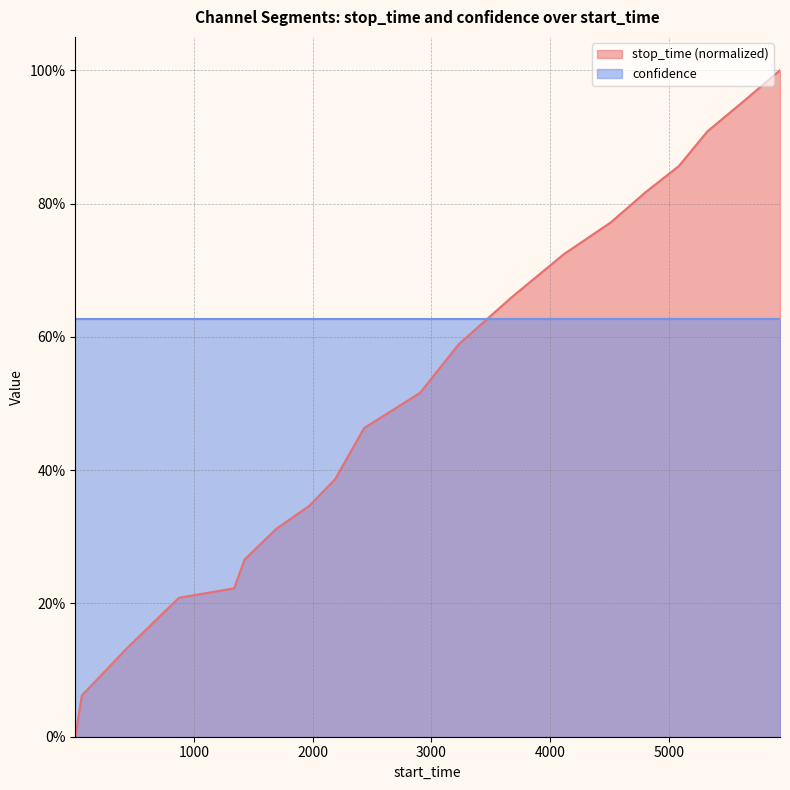

How many positive values are there?

19